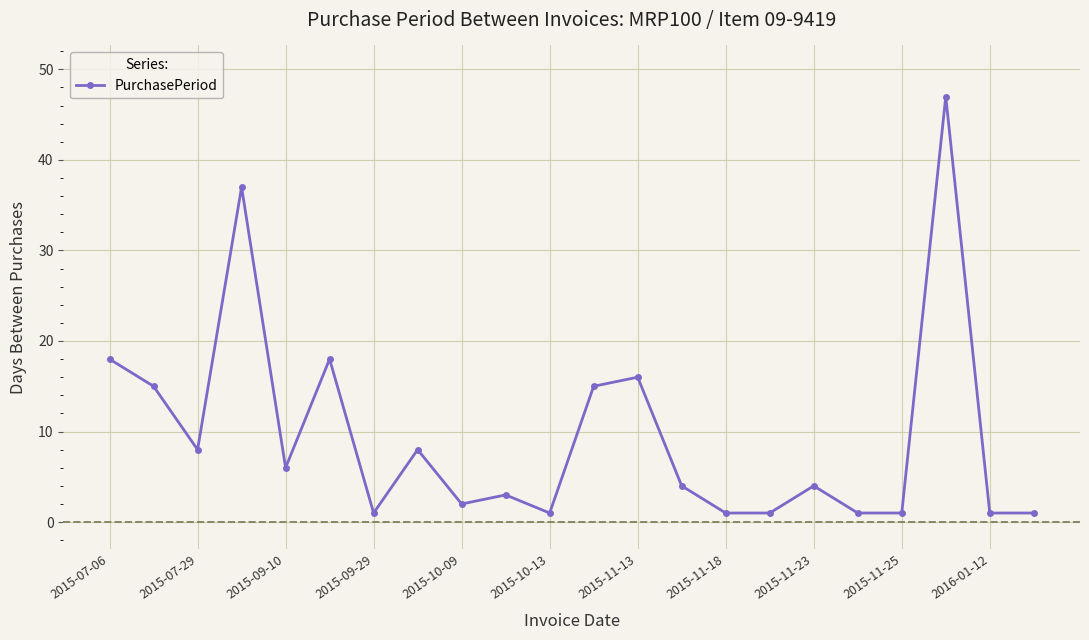

True or false: the data has more than 2 interior local peaks.

True